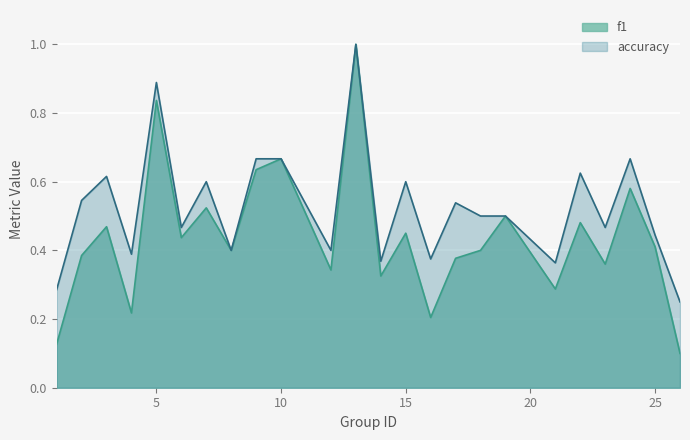

At which category is the sum across all series the highest?

13